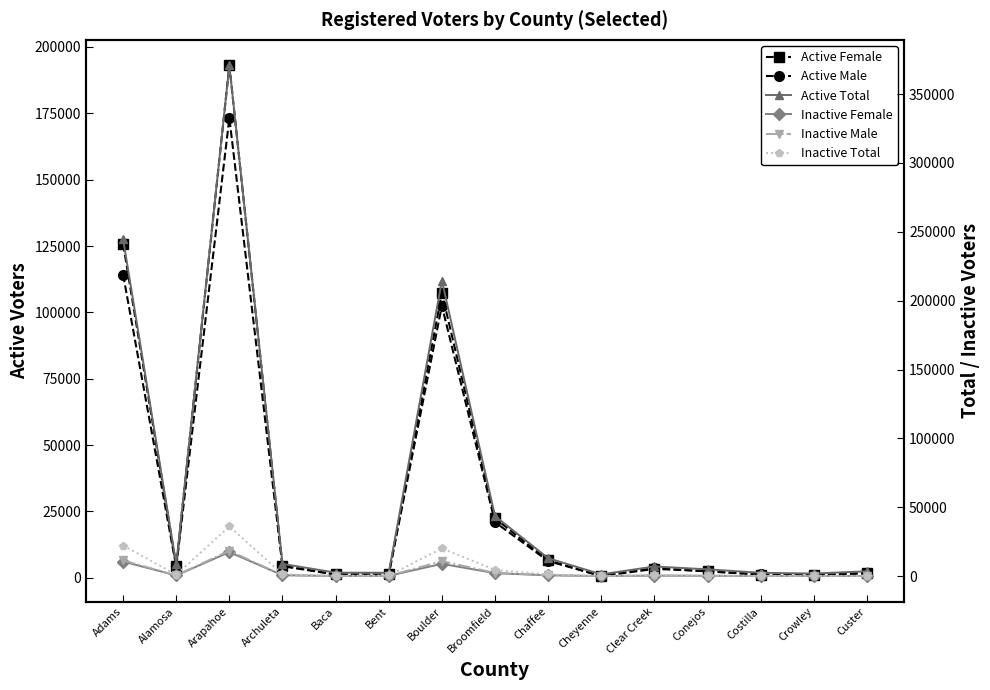

True or false: Active Female and Inactive Male intersect in this chart.

False